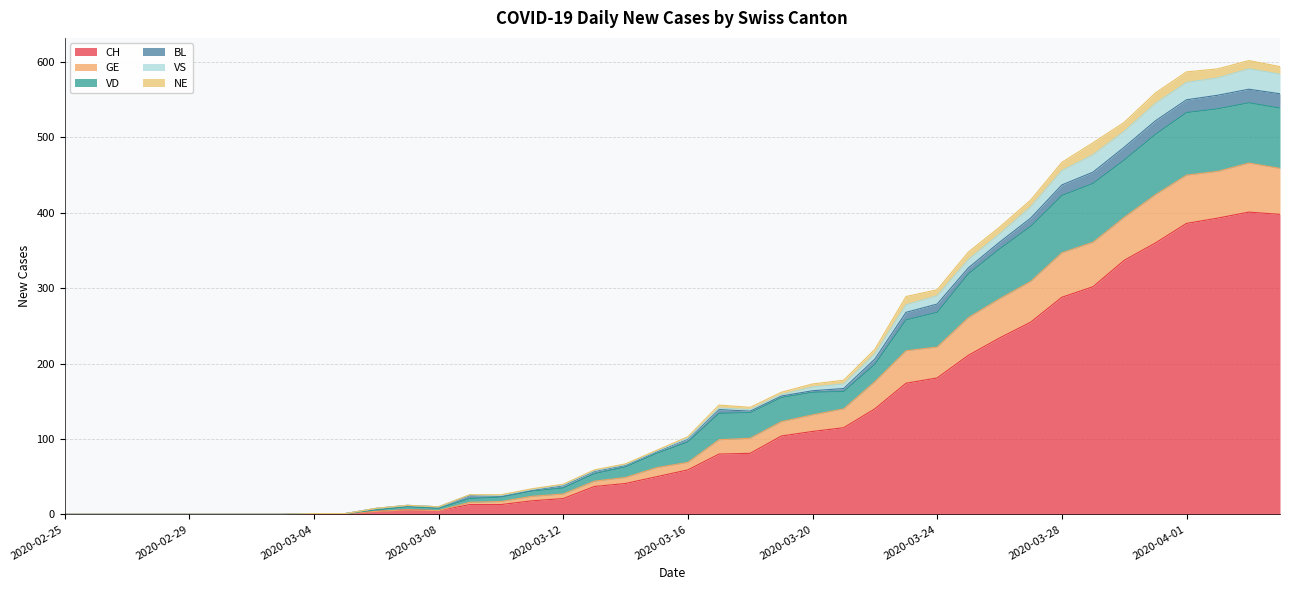

Rank the categories by VS value from highest to lowest.

2020-04-03, 2020-04-04, 2020-04-02, 2020-04-01, 2020-03-31, 2020-03-30, 2020-03-29, 2020-03-28, 2020-03-27, 2020-03-26, 2020-03-25, 2020-03-24, 2020-03-23, 2020-03-22, 2020-03-21, 2020-03-20, 2020-03-19, 2020-03-18, 2020-03-17, 2020-03-16, 2020-03-15, 2020-03-14, 2020-03-13, 2020-03-12, 2020-03-11, 2020-03-10, 2020-03-09, 2020-03-07, 2020-03-08, 2020-03-06, 2020-03-04, 2020-03-05, 2020-02-25, 2020-02-26, 2020-02-27, 2020-02-28, 2020-02-29, 2020-03-01, 2020-03-02, 2020-03-03